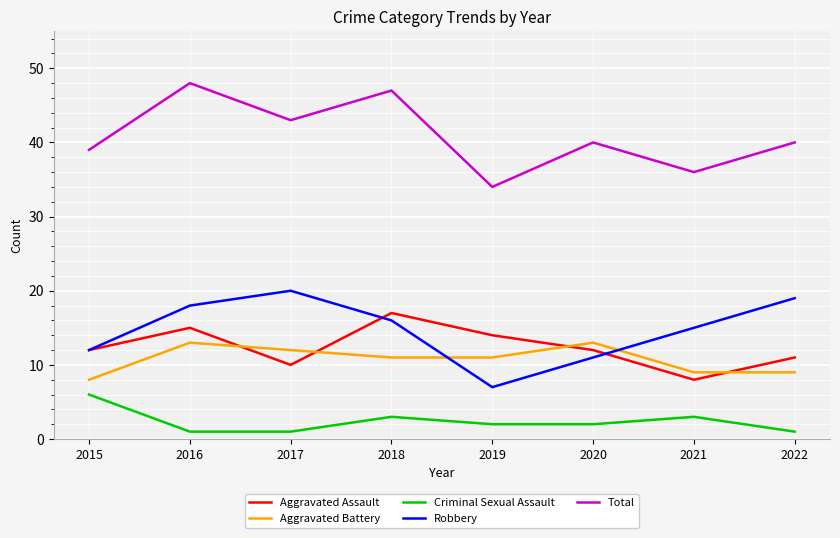

What is the minimum value shown in the chart?

1